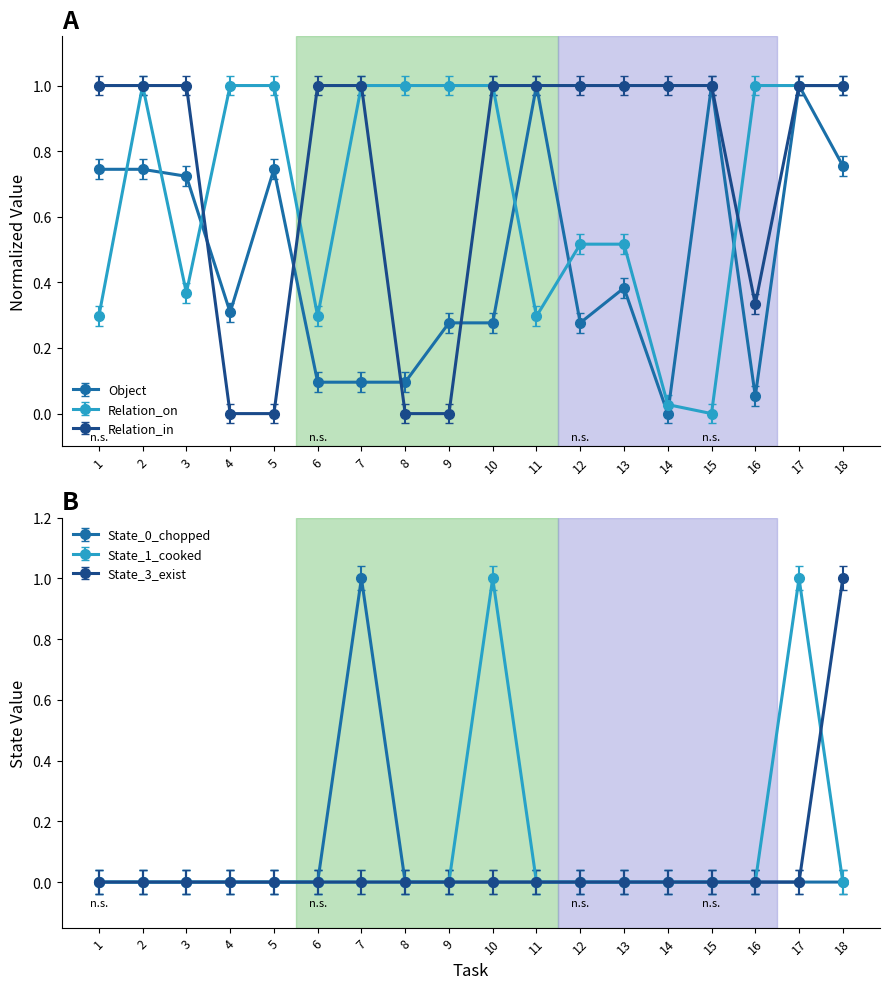

What are all the series names shown in the legend?

Object, Relation_on, Relation_in, State_0_chopped, State_1_cooked, State_3_exist